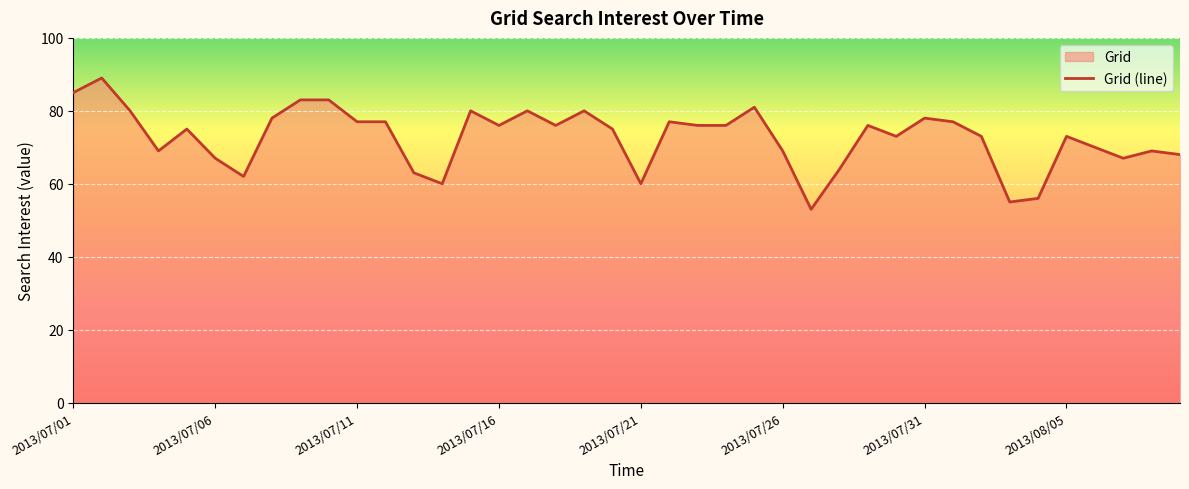

How many values are below 76?

20